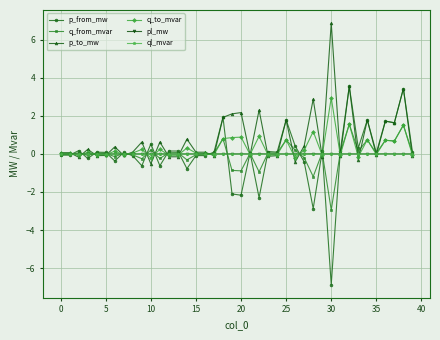

What is the greatest value displayed?

6.9